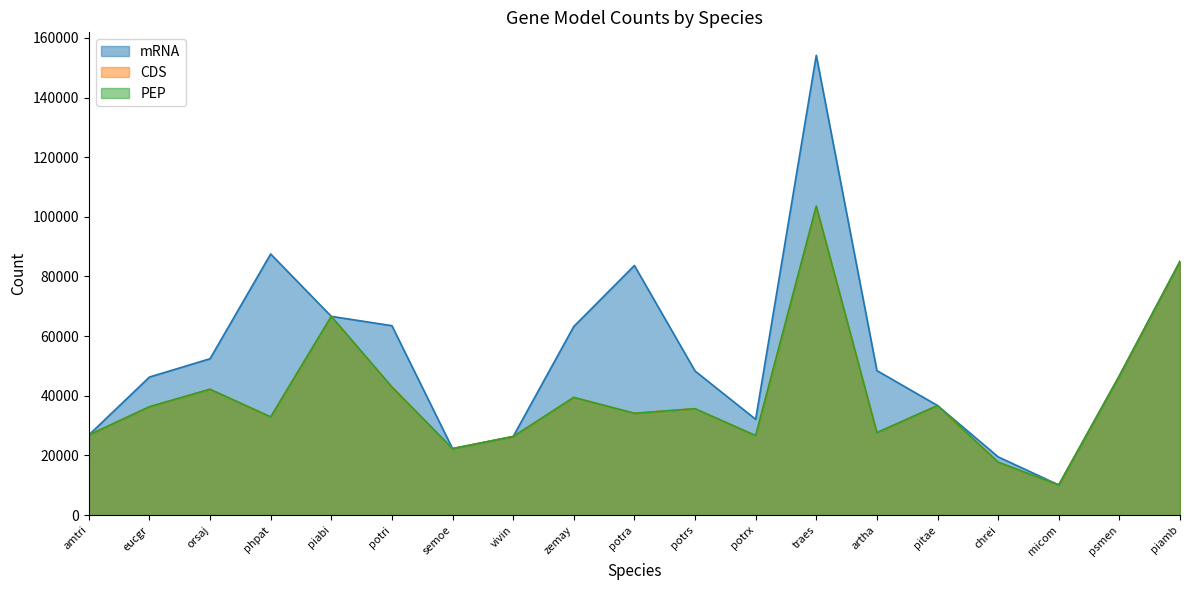

In mRNA, how many points are lower than both neighbors (excluding endpoints)?

3